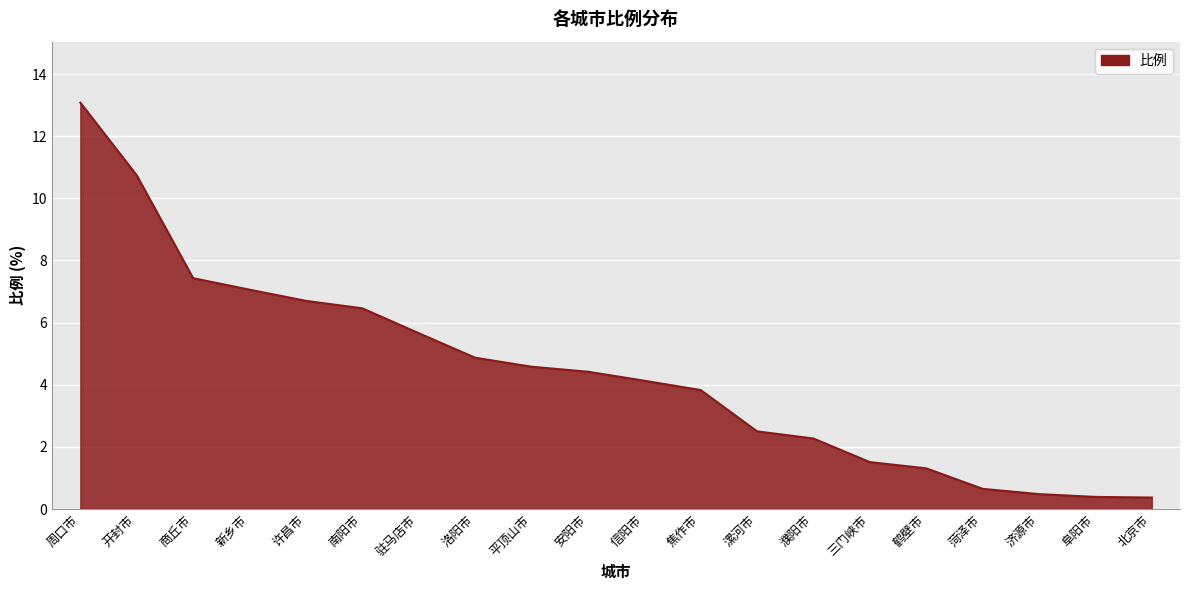

Does the chart display data point markers on the line(s)?

No